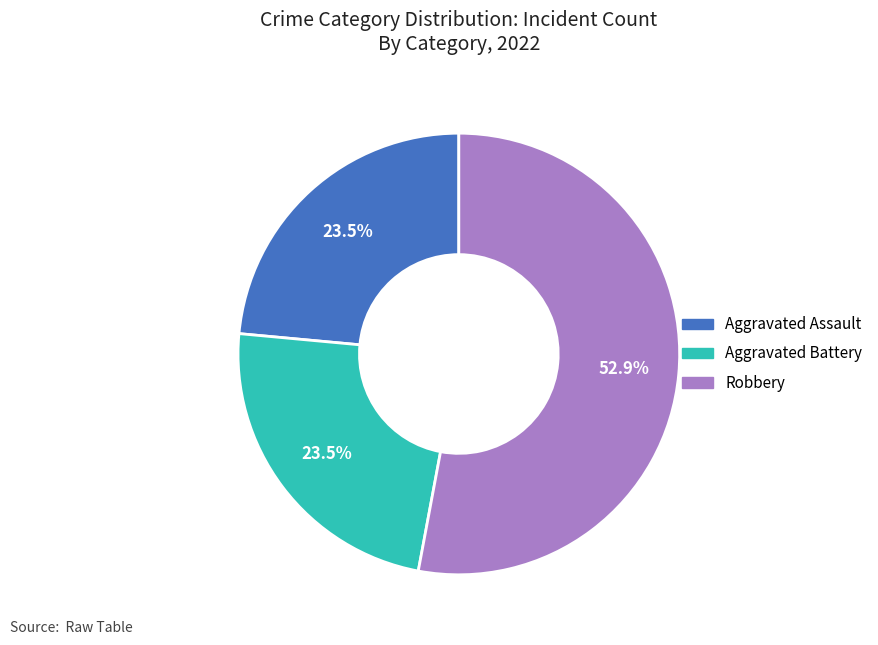

Is there any slice that represents more than half of the pie?

Yes